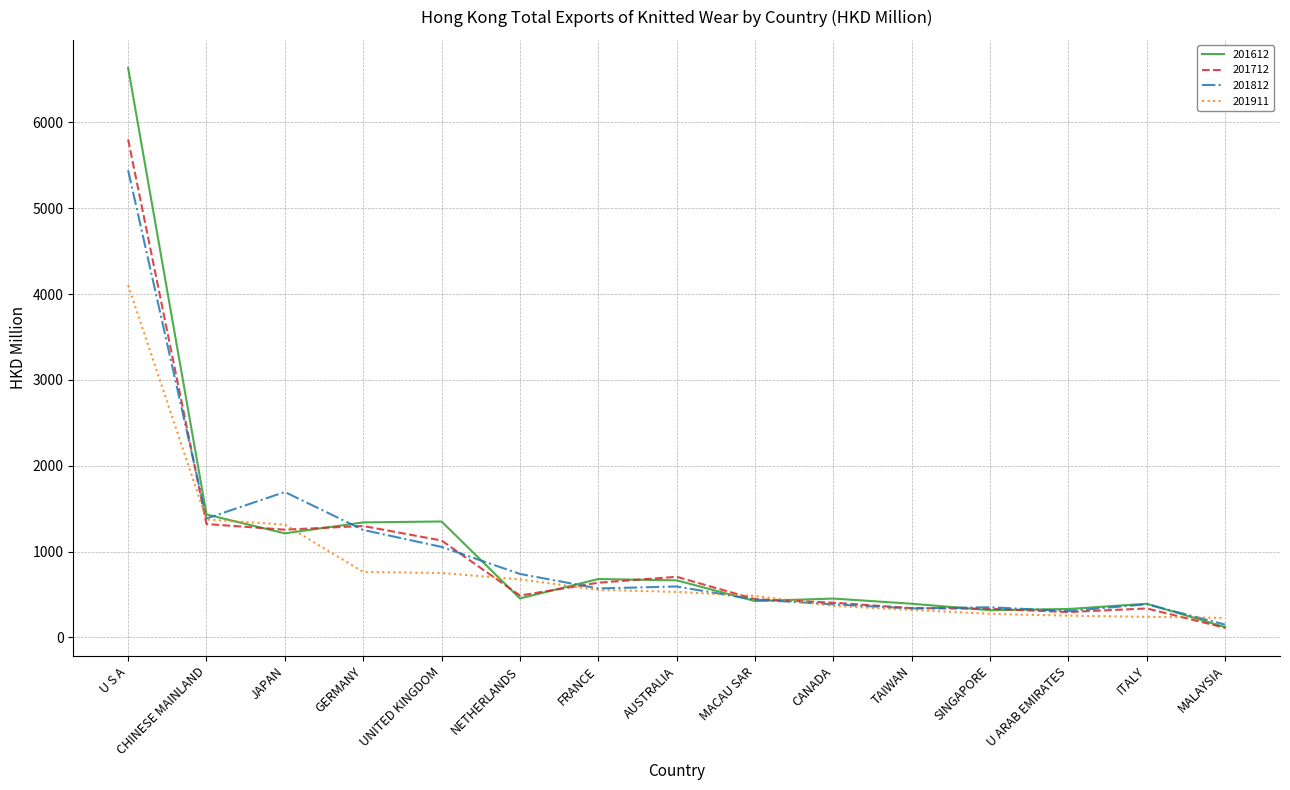

What is the difference between the maximum and minimum values in the 201612 series?

6515.7